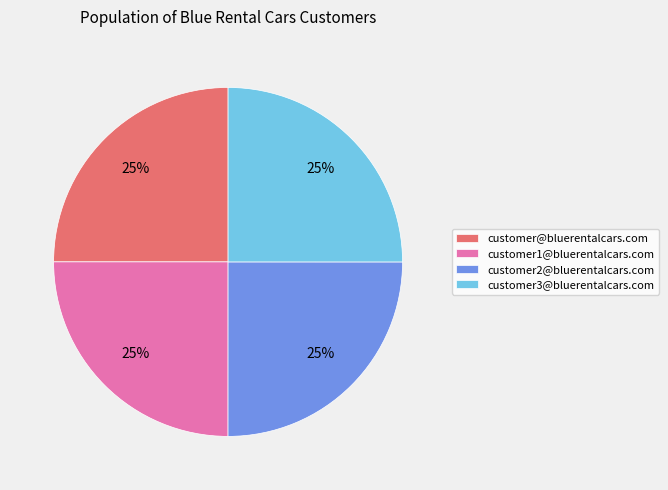

What is the ratio of the value at customer3@bluerentalcars.com to the value at customer@bluerentalcars.com?

1.0